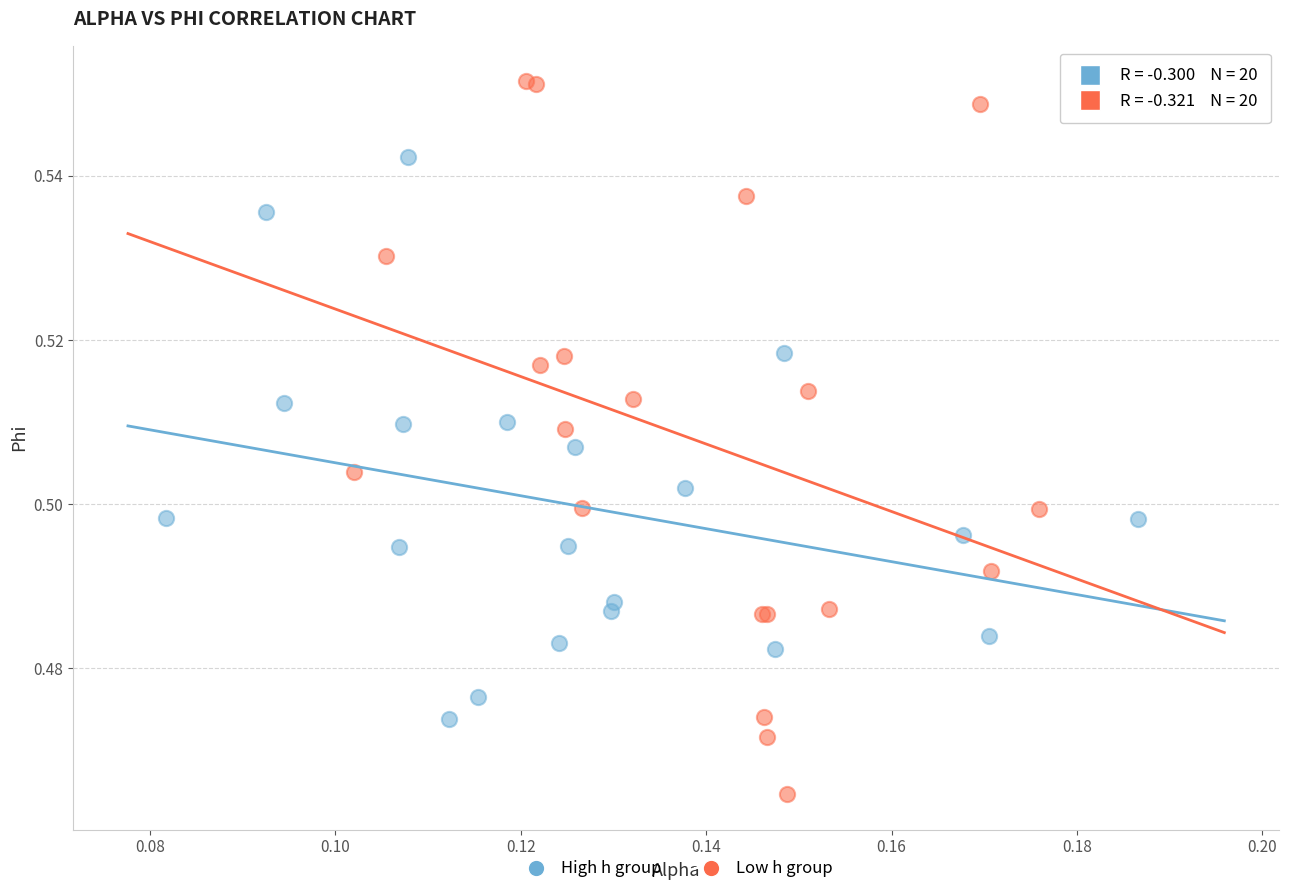

Which series reaches the minimum Y coordinate?

Low h group